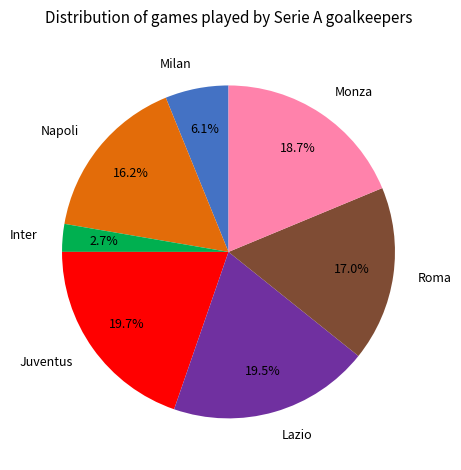

True or false: Roma accounts for 6% of the total.

False